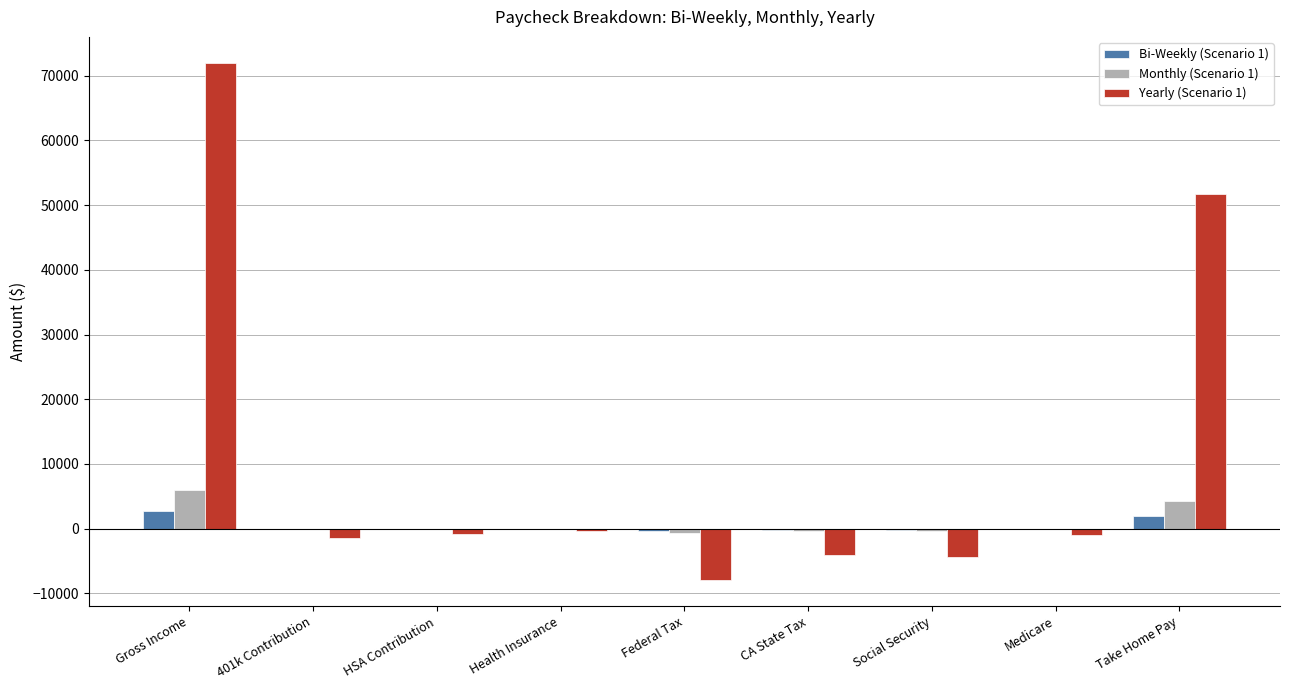

What are all the series names shown in the legend?

Bi-Weekly (Scenario 1), Monthly (Scenario 1), Yearly (Scenario 1)